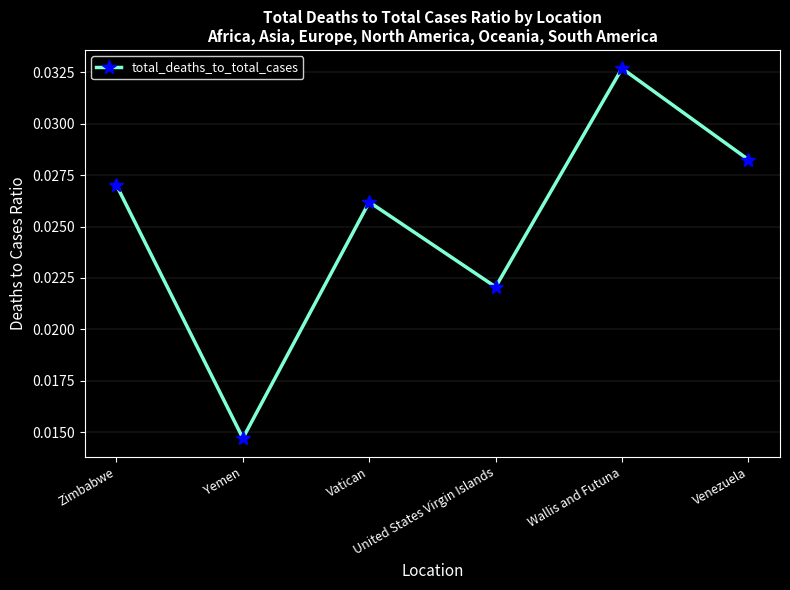

What position from the right is United States Virgin Islands?

3